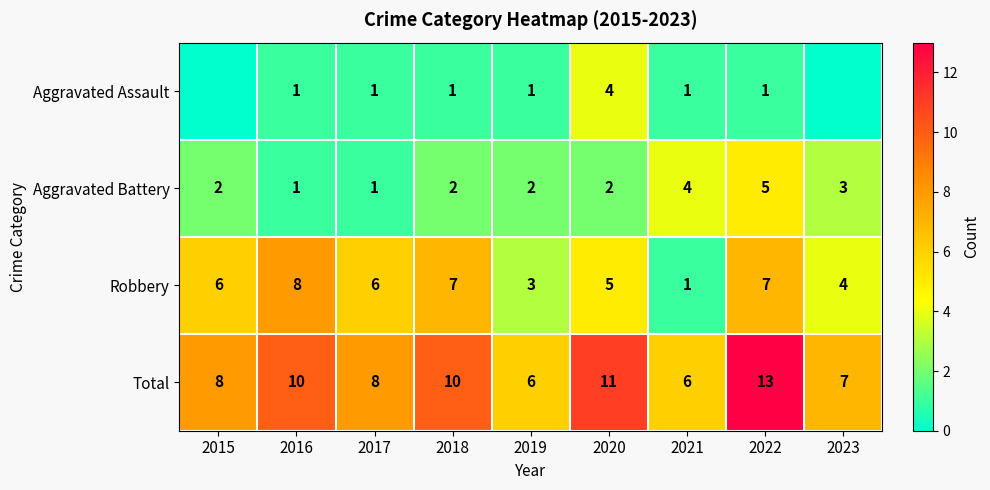

What is the difference between the maximum and second lowest values in the Aggravated Battery series?

4